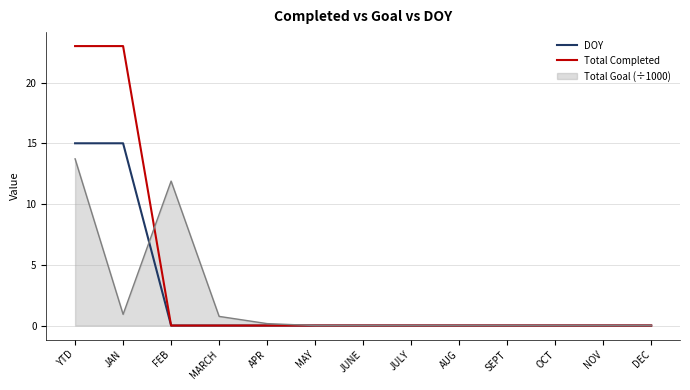

What position from the right is JUNE?

7